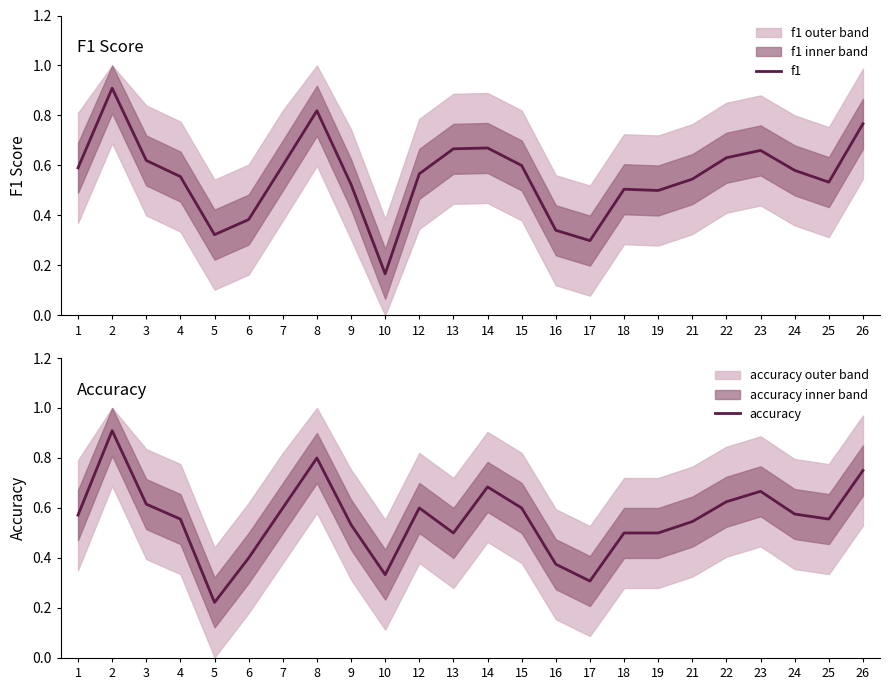

Reading right to left, list all the values displayed in this chart.

f1: 0.8	0.5	0.6	0.7	0.6	0.5	0.5	0.5	0.3	0.3	0.6	0.7	0.7	0.6	0.2	0.5	0.8	0.6	0.4	0.3	0.6	0.6	0.9	0.6
accuracy: 0.8	0.6	0.6	0.7	0.6	0.5	0.5	0.5	0.3	0.4	0.6	0.7	0.5	0.6	0.3	0.5	0.8	0.6	0.4	0.2	0.6	0.6	0.9	0.6